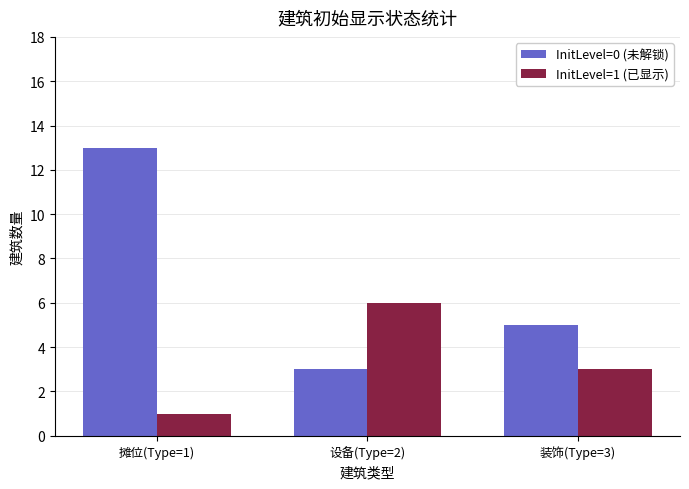

Reading right to left, list all the values displayed in this chart.

InitLevel=0 (未解锁): 装饰(Type=3)=5	设备(Type=2)=3	摊位(Type=1)=13
InitLevel=1 (已显示): 装饰(Type=3)=3	设备(Type=2)=6	摊位(Type=1)=1